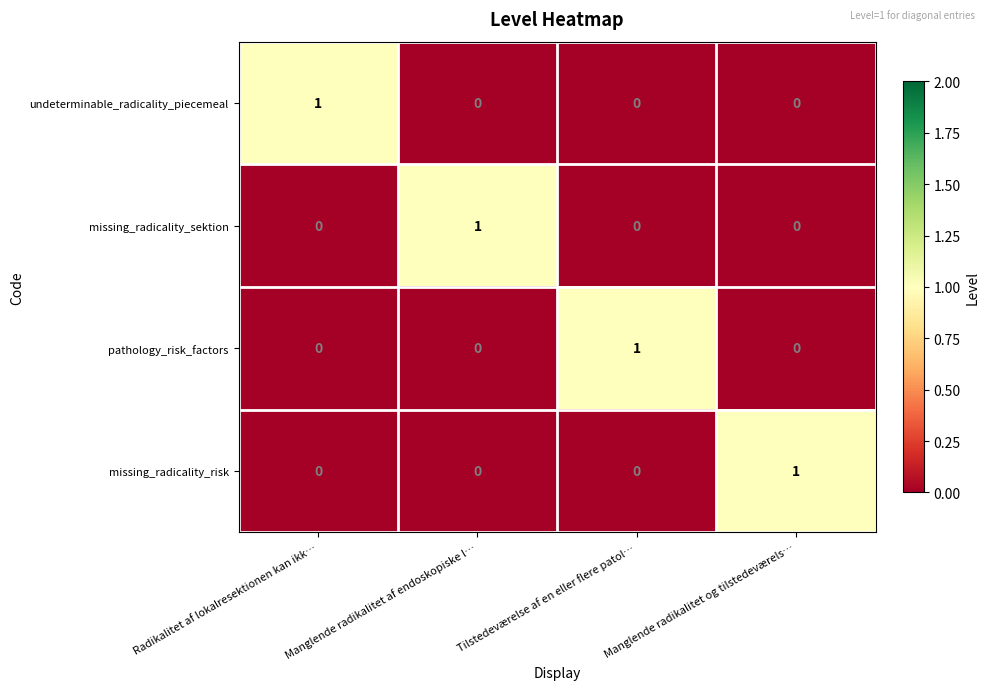

How many data points in missing_radicality_risk are above 0?

1